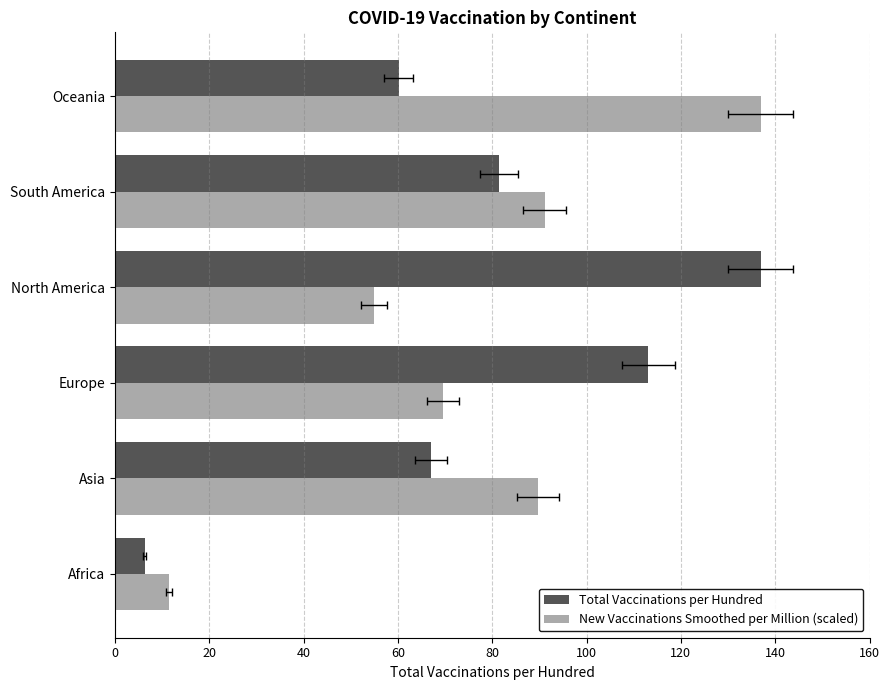

Reading left to right, extract all data points from this chart.

Total Vaccinations per Hundred: 6.3	67.1	113.1	136.9	81.4	60.1
New Vaccinations Smoothed per Million (scaled): 11.5	89.6	69.6	54.9	91.1	136.9